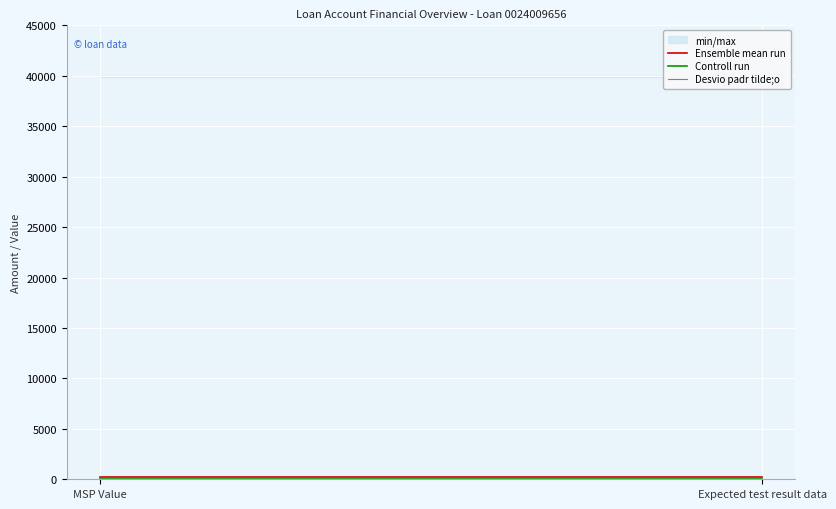

At MSP Value, list the series in order from smallest to largest.

Desvio padr tilde;o, Controll run, Ensemble mean run